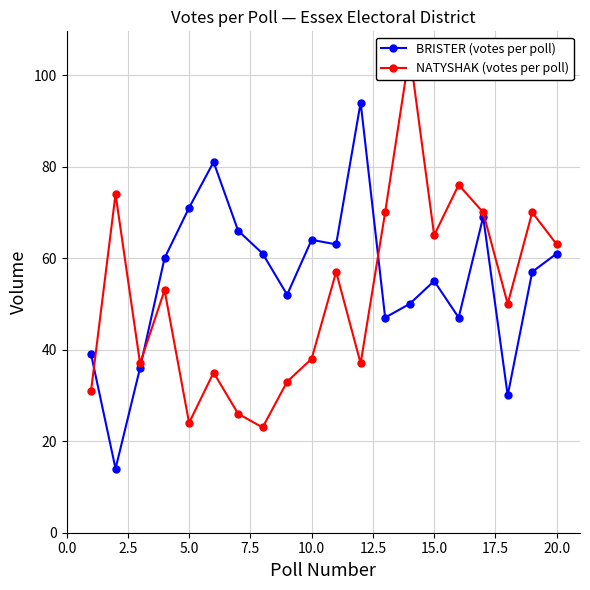

The BRISTER (votes per poll) series shows 32 at 10.0. True or false?

False